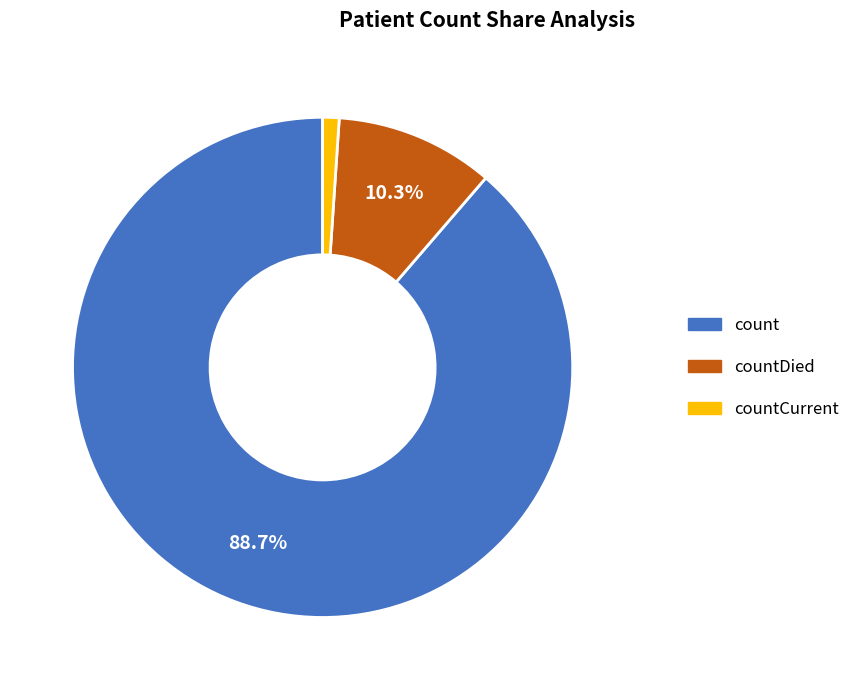

Is there a majority slice in this chart?

Yes